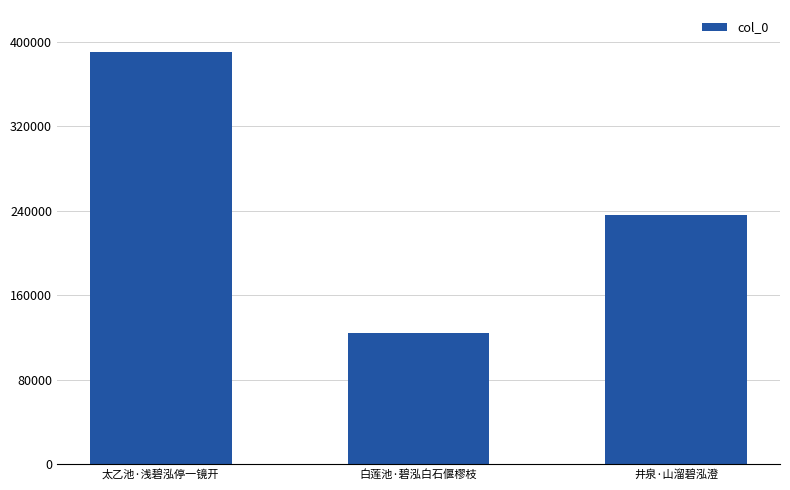

Reading left to right, transcribe all the data shown in this chart.

390037	123869	236156